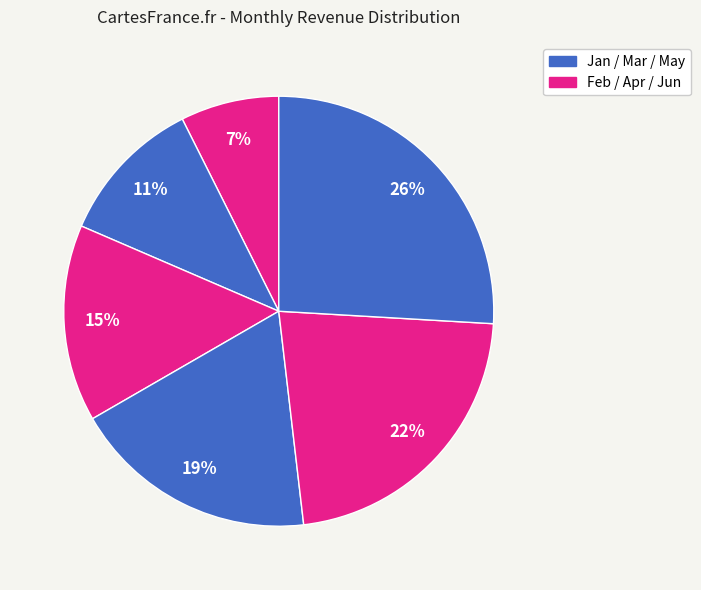

How many slices are in this pie chart?

6